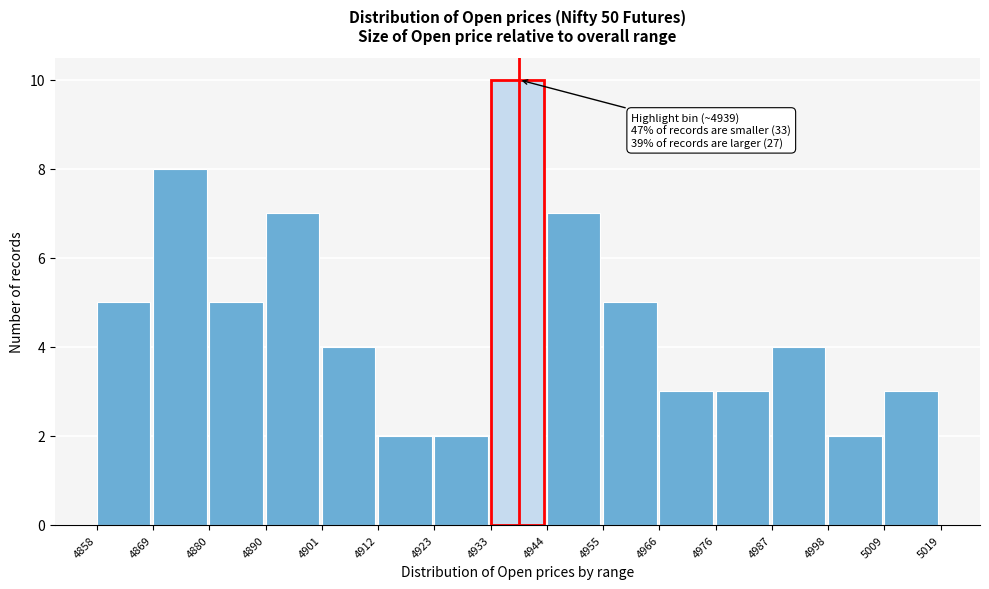

Over which range of the x-axis is the bar tallest?

4933 to 4944